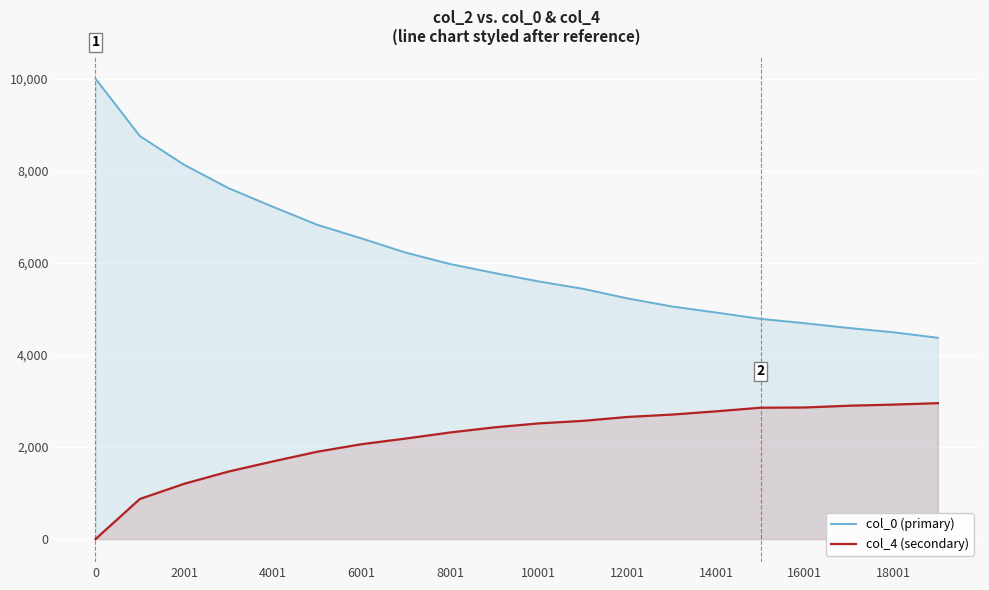

Is it true that col_4 (secondary) equals 3365 at 8001?

False